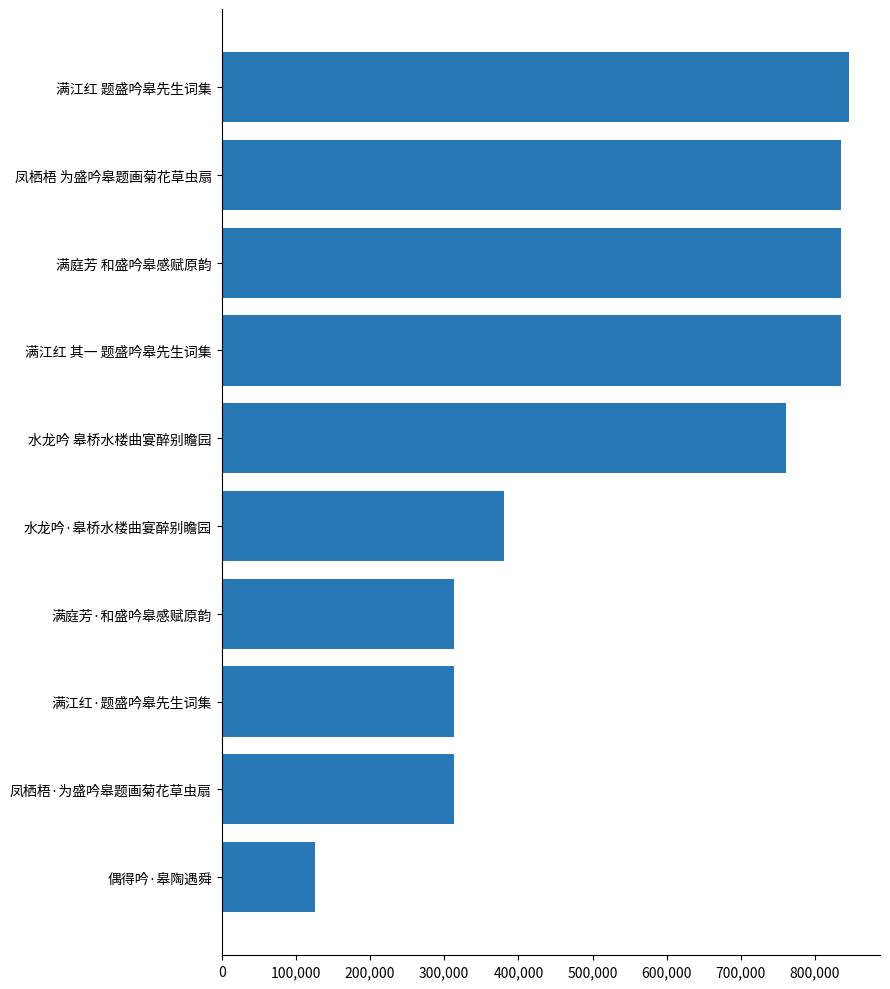

Which has a higher value, 水龙吟·皋桥水楼曲宴醉别瞻园 or 水龙吟 皋桥水楼曲宴醉别瞻园?

水龙吟 皋桥水楼曲宴醉别瞻园